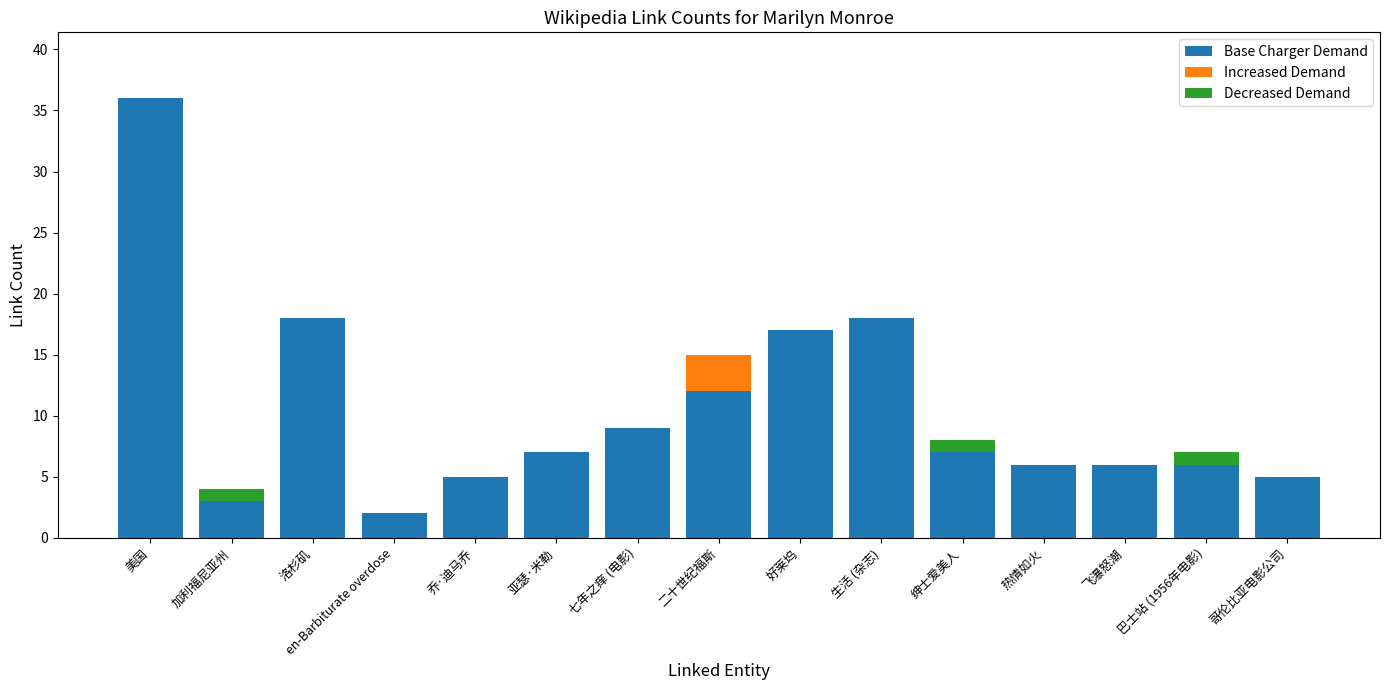

At which category is the sum across all series the highest?

美国